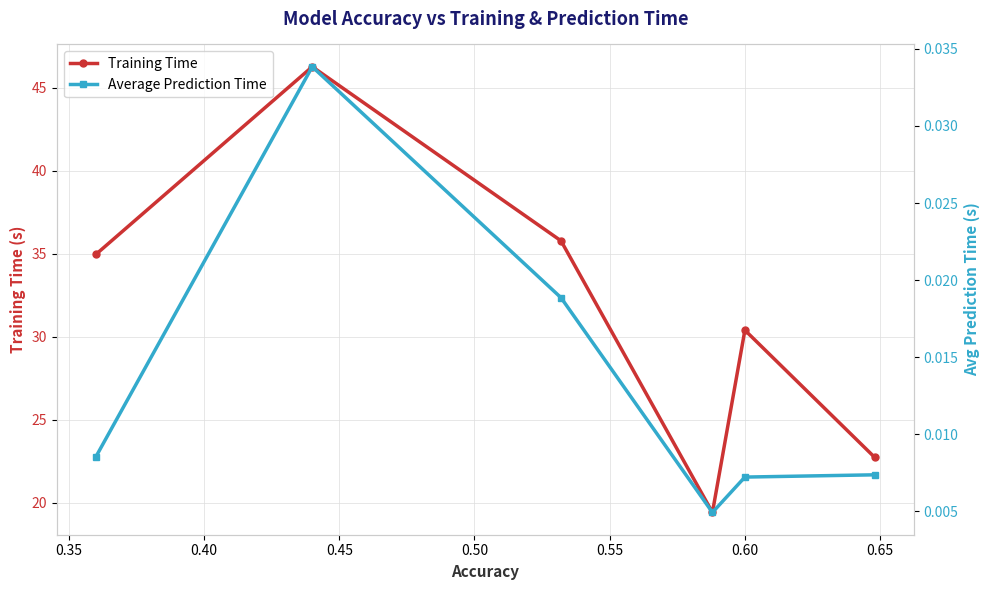

Reading right to left, transcribe all the data shown in this chart.

Training Time: 22.7	30.4	19.4	35.8	46.3	35.0
Average Prediction Time: 0.0	0.0	0.0	0.0	0.0	0.0